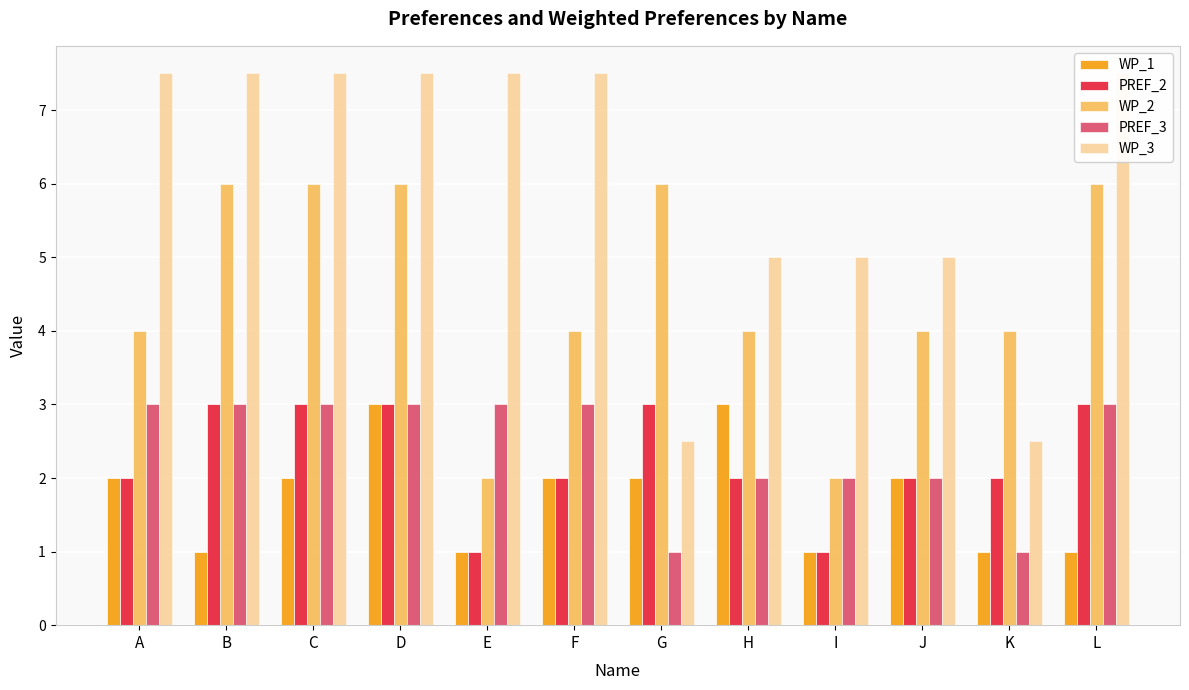

Reading left to right, extract all data points from this chart.

WP_1: A=2.0	B=1.0	C=2.0	D=3.0	E=1.0	F=2.0	G=2.0	H=3.0	I=1.0	J=2.0	K=1.0	L=1.0
PREF_2: A=2.0	B=3.0	C=3.0	D=3.0	E=1.0	F=2.0	G=3.0	H=2.0	I=1.0	J=2.0	K=2.0	L=3.0
WP_2: A=4.0	B=6.0	C=6.0	D=6.0	E=2.0	F=4.0	G=6.0	H=4.0	I=2.0	J=4.0	K=4.0	L=6.0
PREF_3: A=3.0	B=3.0	C=3.0	D=3.0	E=3.0	F=3.0	G=1.0	H=2.0	I=2.0	J=2.0	K=1.0	L=3.0
WP_3: A=7.5	B=7.5	C=7.5	D=7.5	E=7.5	F=7.5	G=2.5	H=5.0	I=5.0	J=5.0	K=2.5	L=7.5